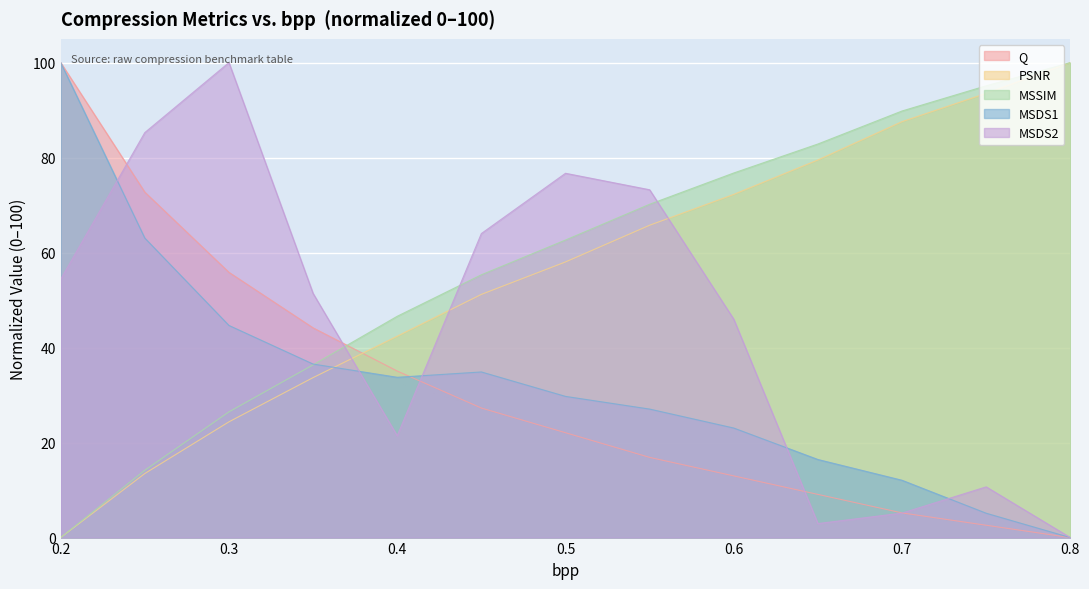

True or false: PSNR has more than 1 points higher than both neighbors.

False